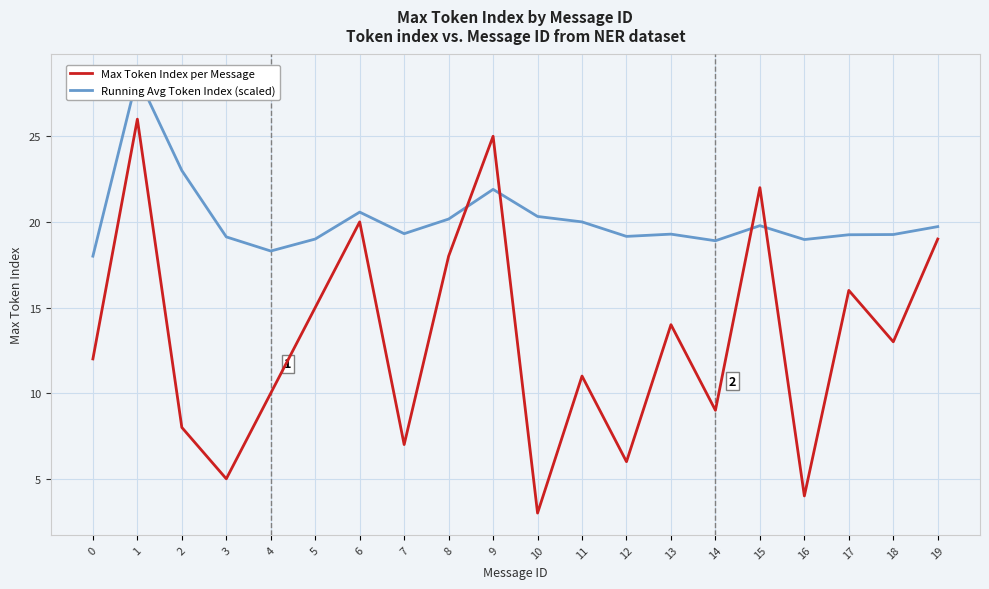

What is the difference between the second highest and second lowest values in the Running Avg Token Index (scaled) series?

4.7